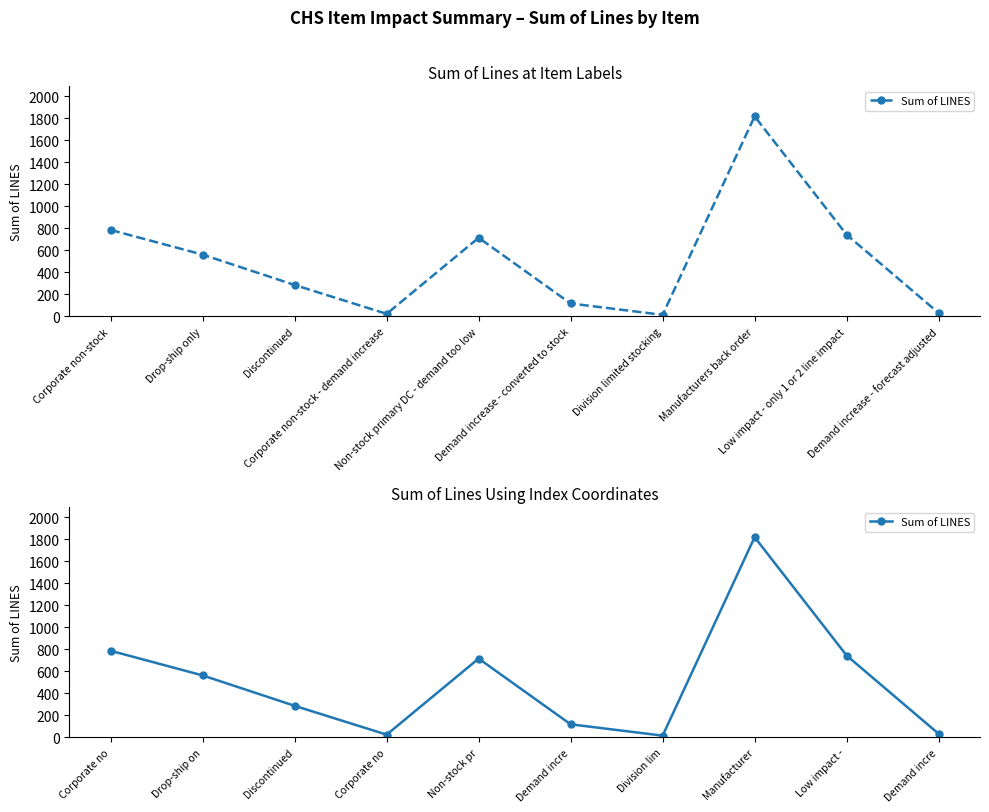

What is the difference between the maximum and minimum values?

1803